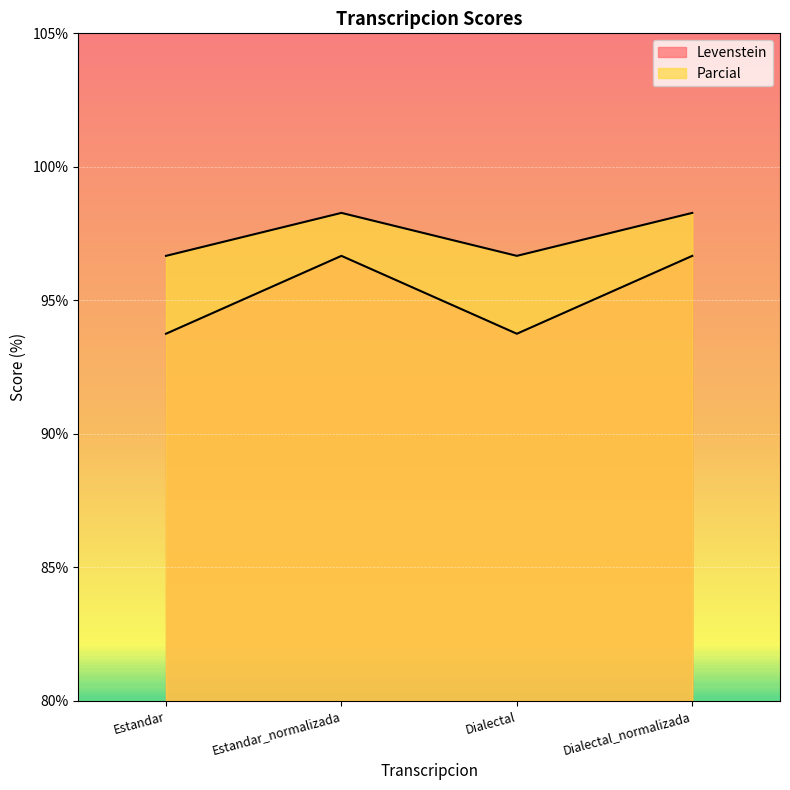

What is the sum of the Levenstein values at Dialectal and Estandar?

187.5